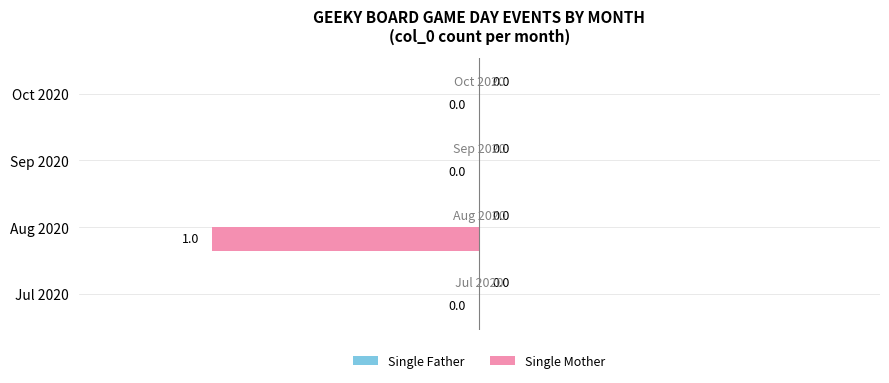

Which has a higher value, Aug 2020 or Jul 2020?

Jul 2020